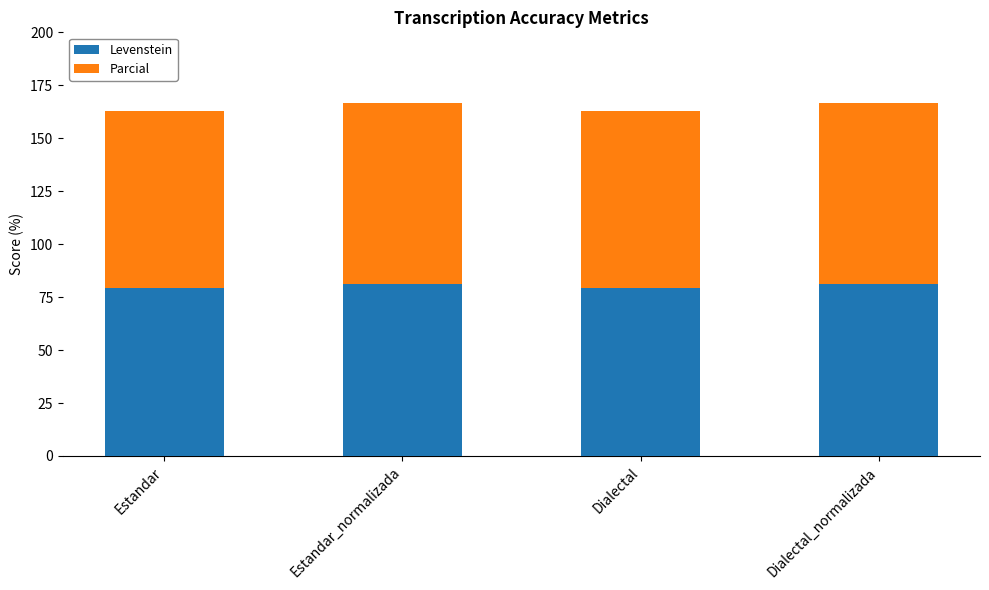

What are all the series names shown in the legend?

Levenstein, Parcial